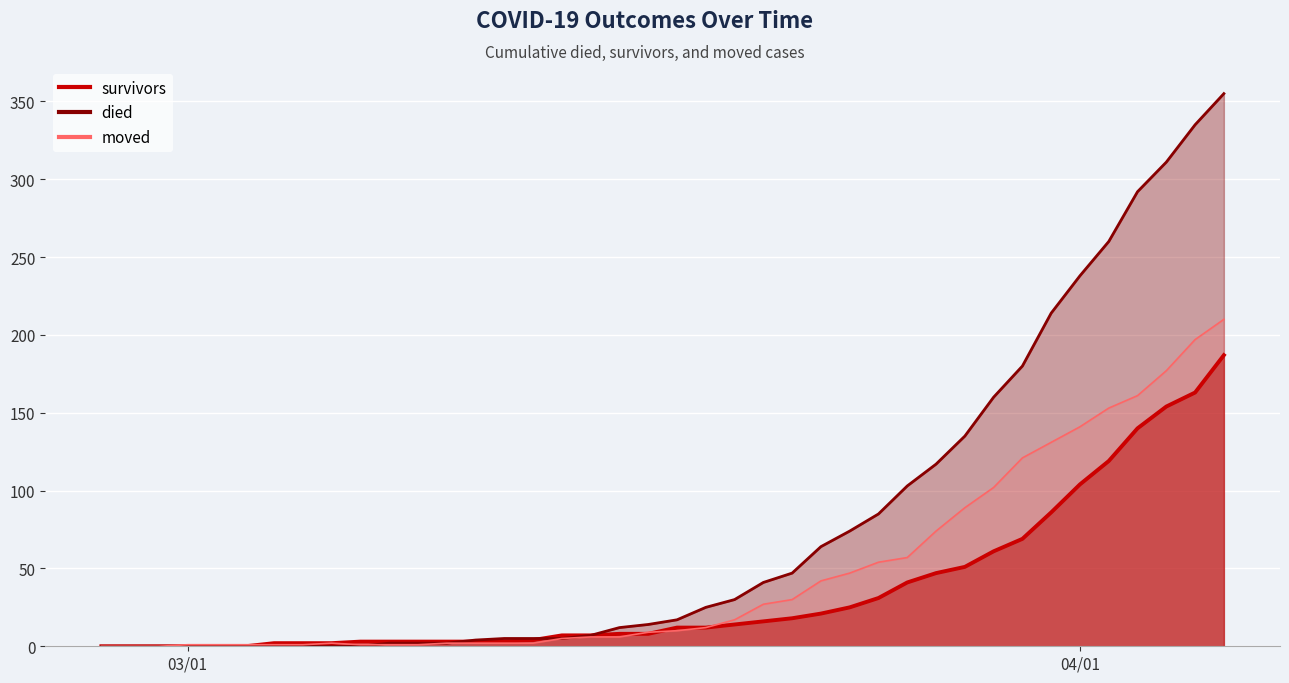

What is the difference between the highest and lowest values at 2020-04-04?

157